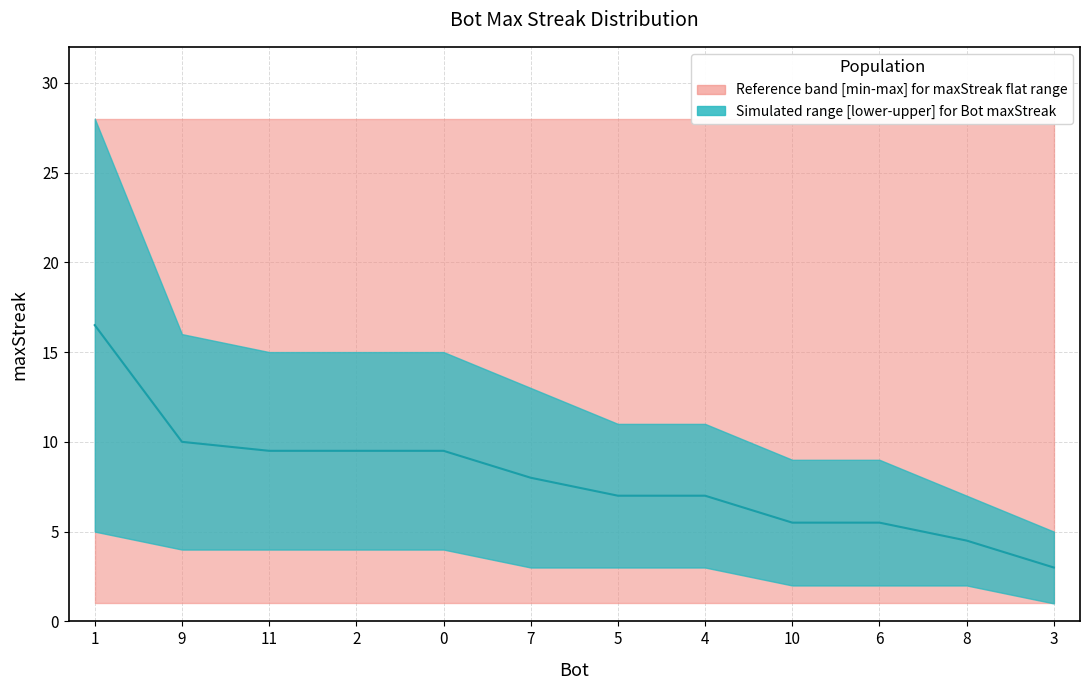

Rank the series at 7 from highest to lowest value.

maxStreak, maxStreak_upper, maxStreak_lower